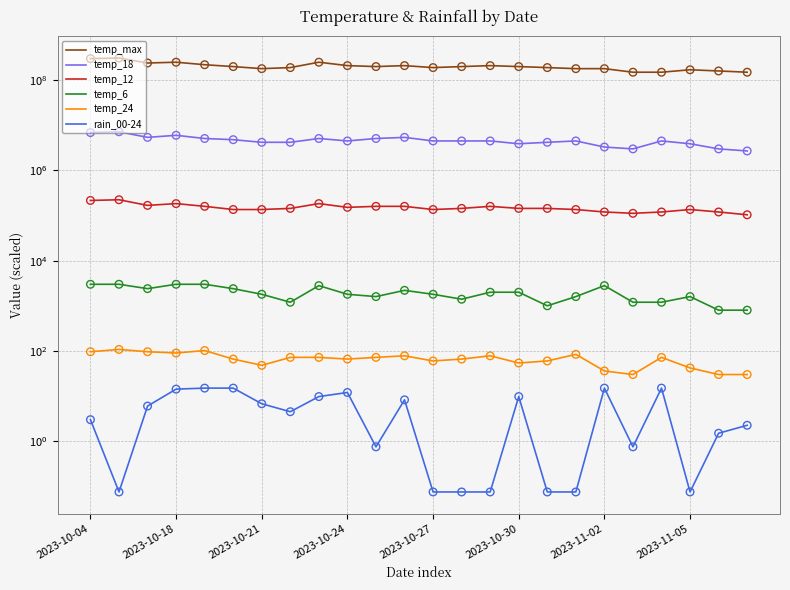

Which series reaches the maximum Y coordinate?

temp_max